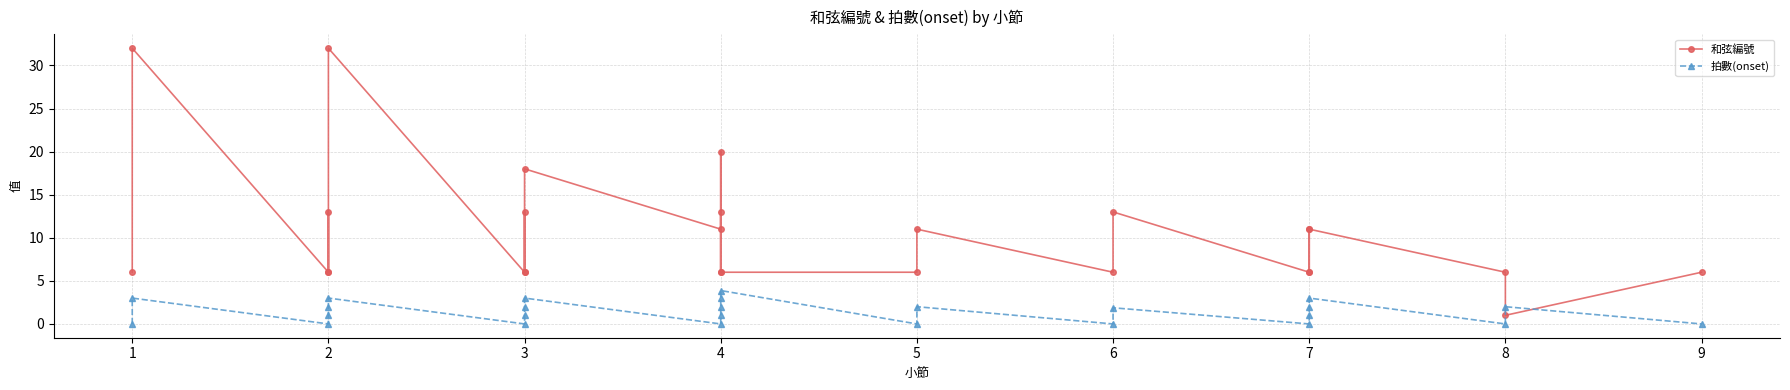

The value of 和弦編號 at 9 is 10.3. True or false?

False